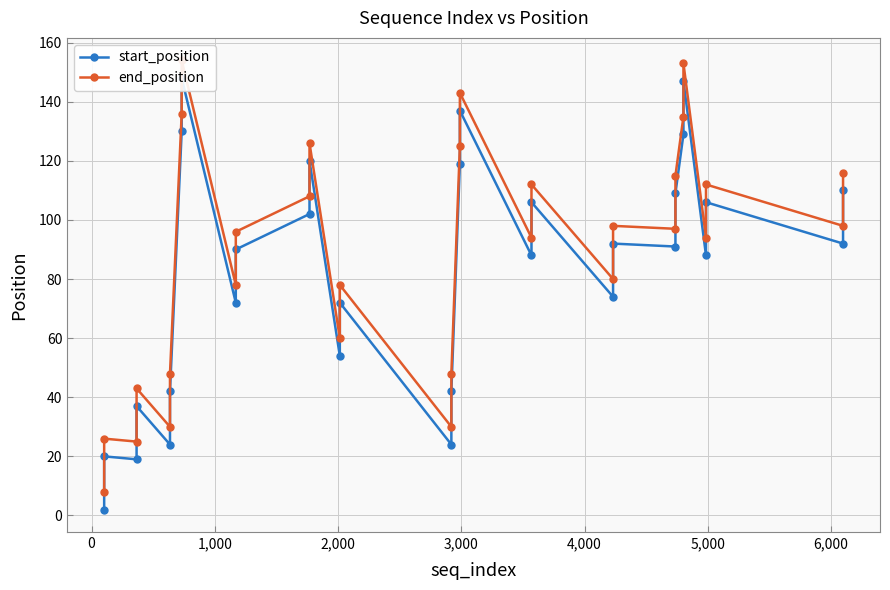

What is the sum of all start_position values?

2486